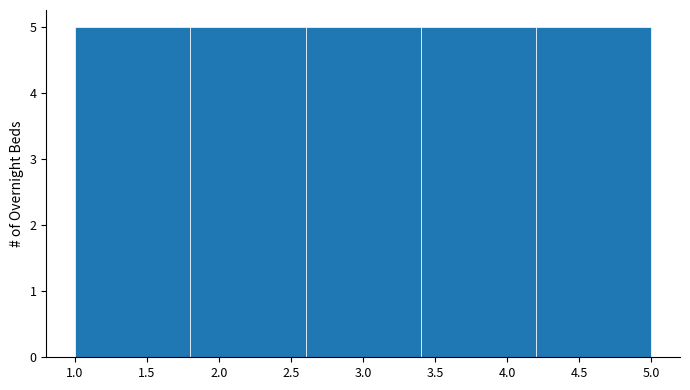

Reading left to right, list every bar in this chart as the range it spans on the x-axis followed by its height. The values are not printed on the chart, so give them approximately, as read against the axis.

1.0 to 1.8: 5
1.8 to 2.6: 5
2.6 to 3.4: 5
3.4 to 4.2: 5
4.2 to 5.0: 5